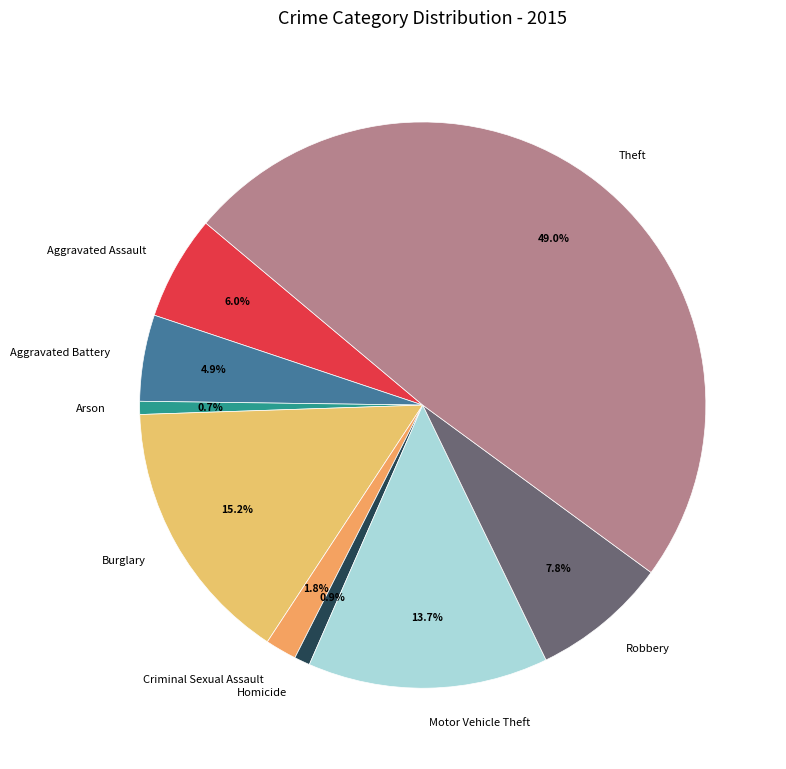

Which slice is the largest?

Theft